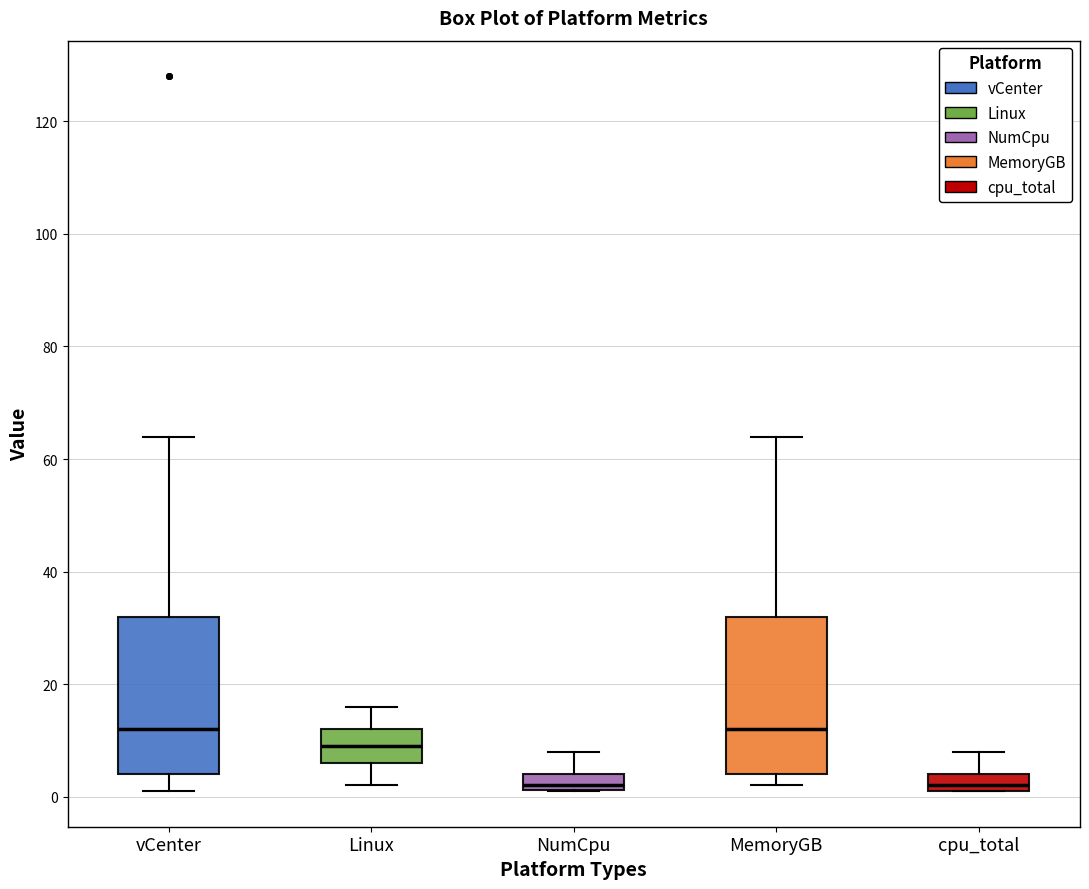

Where does the upper whisker of the box for cpu_total end on the y-axis? The values are not printed on the chart, so give them approximately, as read against the axis.

8